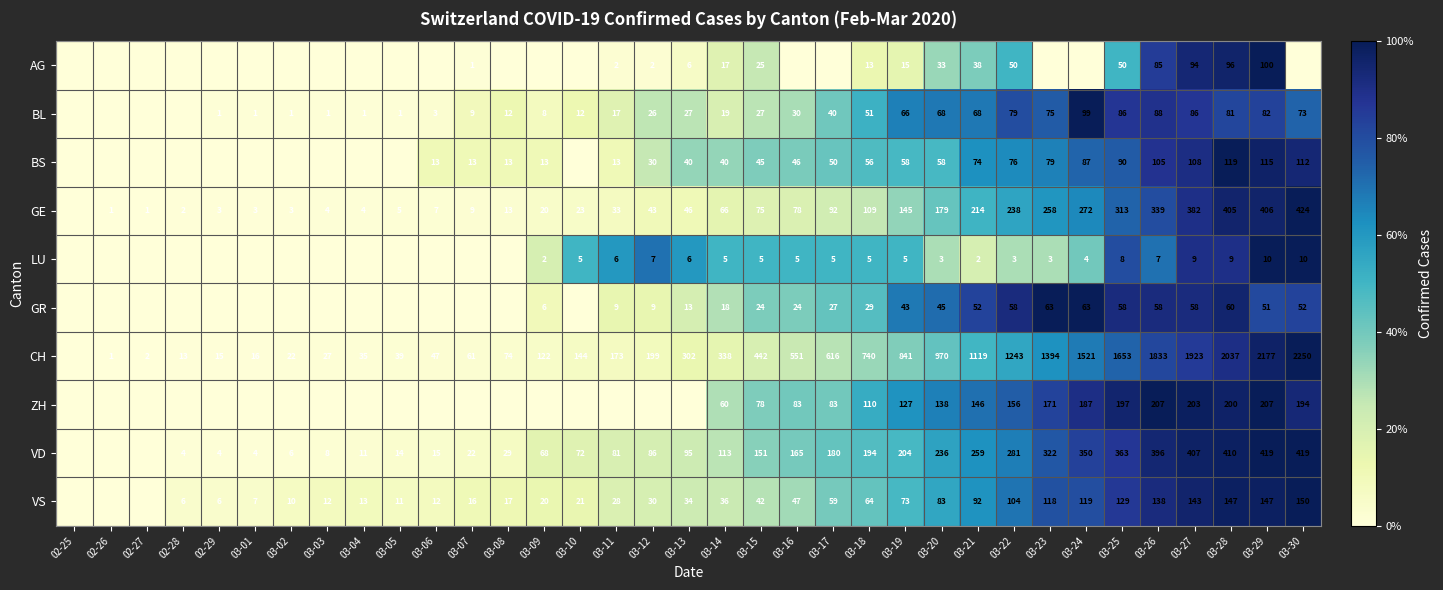

Is it true that BL equals 82 at 03-29?

True